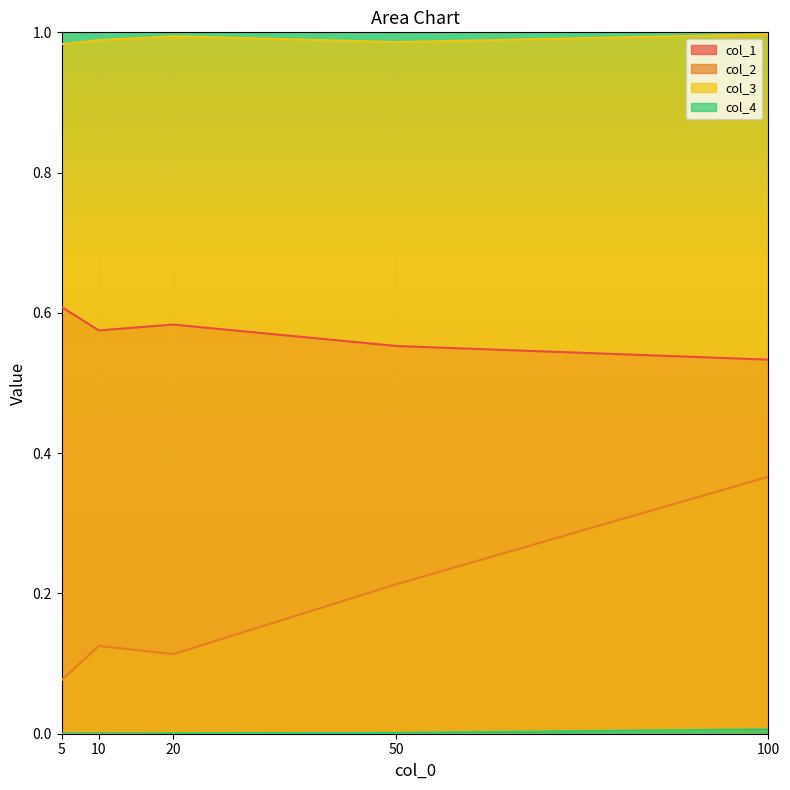

Reading left to right, what are all the values shown in this chart?

col_1: 5=0.6	10=0.6	20=0.6	50=0.6	100=0.5
col_2: 5=0.1	10=0.1	20=0.1	50=0.2	100=0.4
col_3: 5=1.0	10=1.0	20=1.0	50=1.0	100=1.0
col_4: 5=0.0	10=0.0	20=0.0	50=0.0	100=0.0